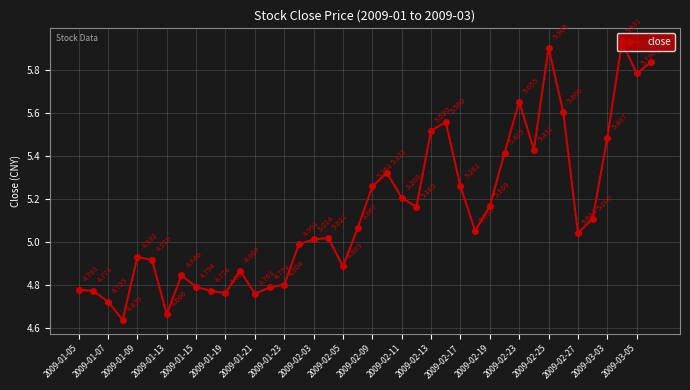

Does the chart have visible grid lines?

Yes